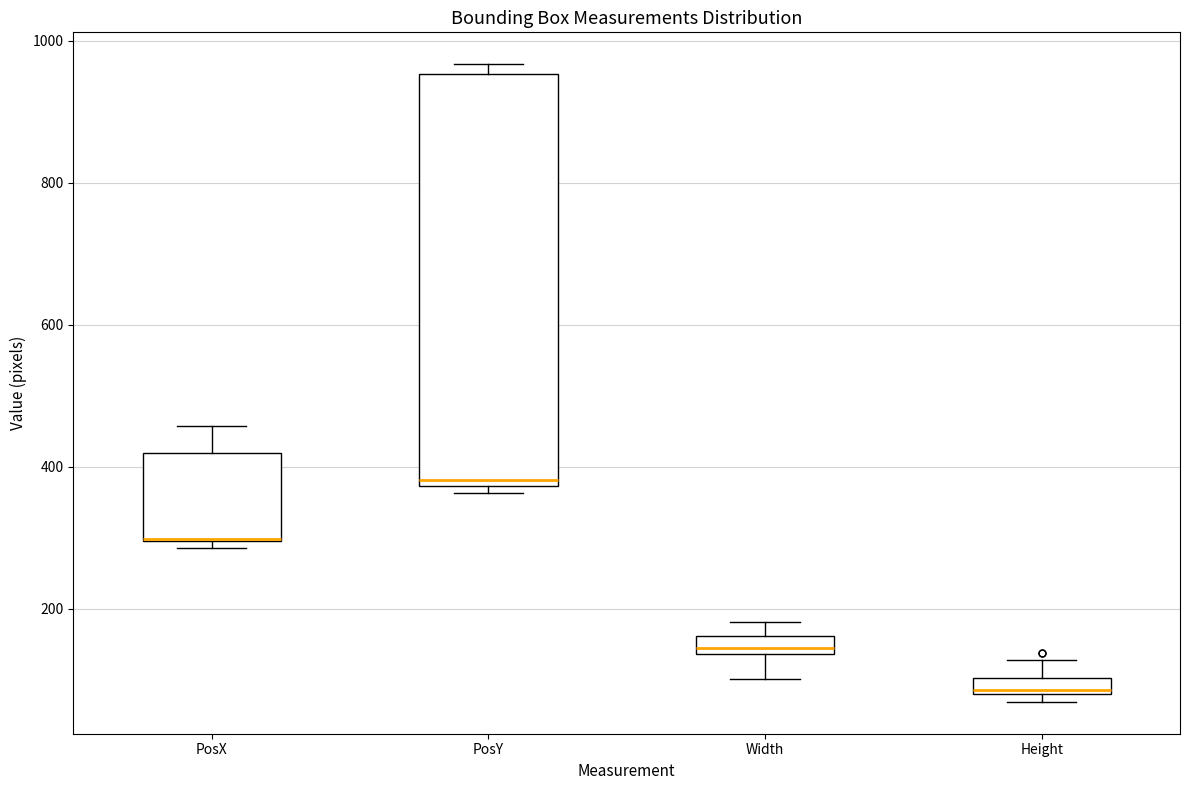

Which box is the tallest, from its lower edge to its upper edge?

PosY